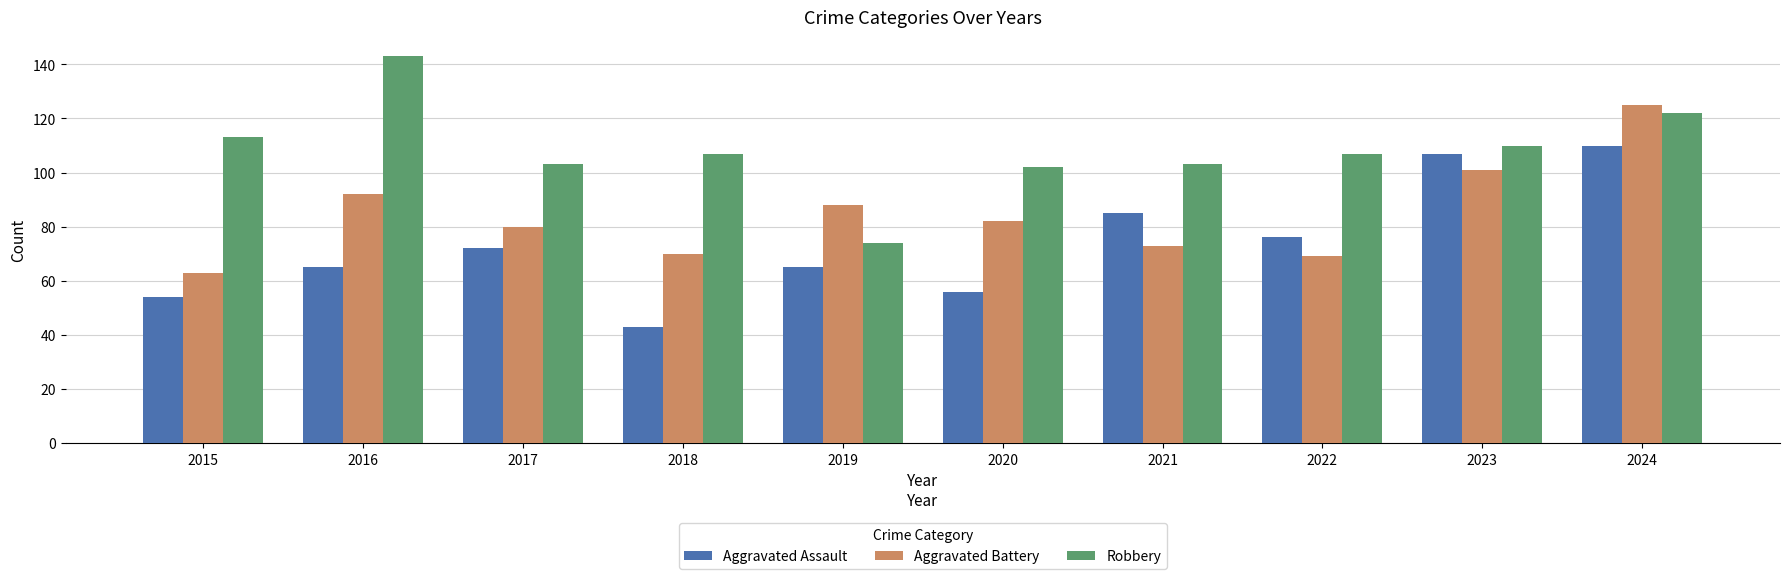

Reading left to right, transcribe all the data shown in this chart.

Aggravated Assault: 54	65	72	43	65	56	85	76	107	110
Aggravated Battery: 63	92	80	70	88	82	73	69	101	125
Robbery: 113	143	103	107	74	102	103	107	110	122